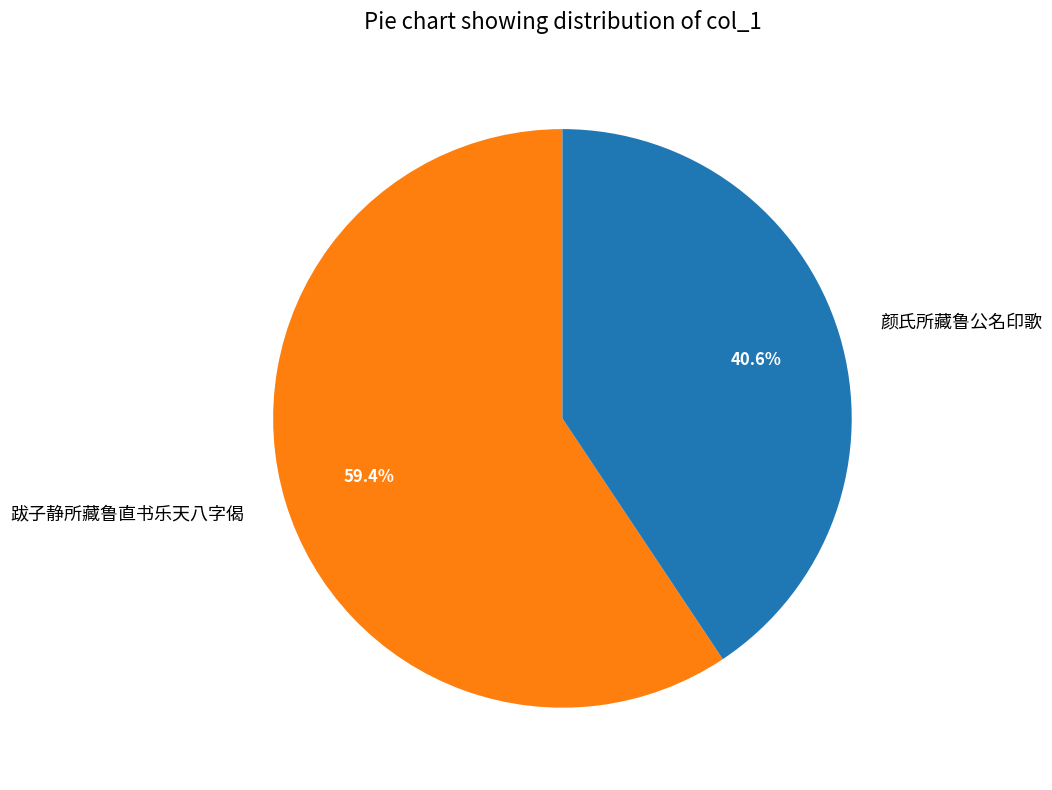

Which slice is the smallest?

颜氏所藏鲁公名印歌